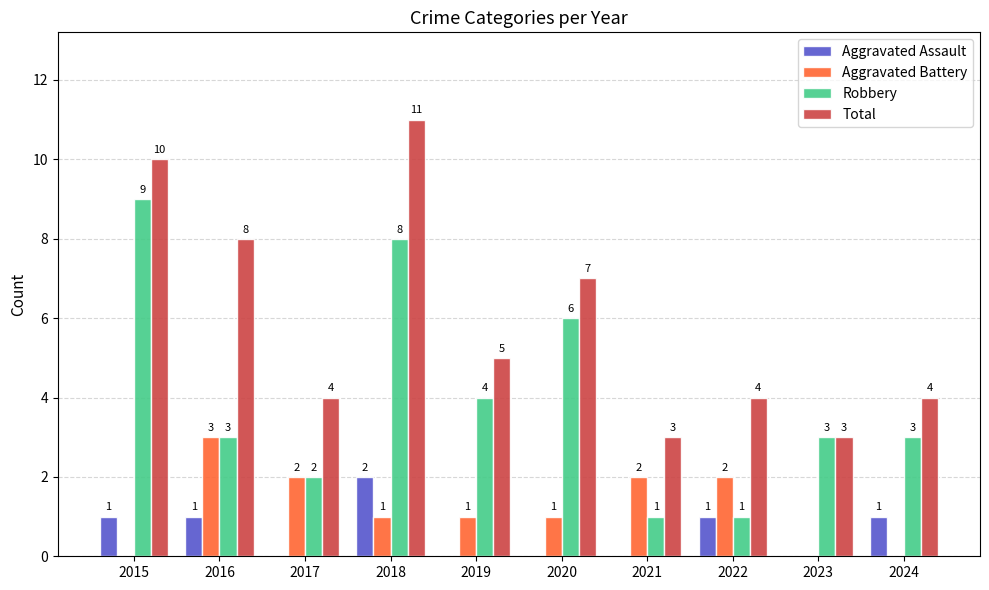

At which category is the sum across all series the highest?

2018